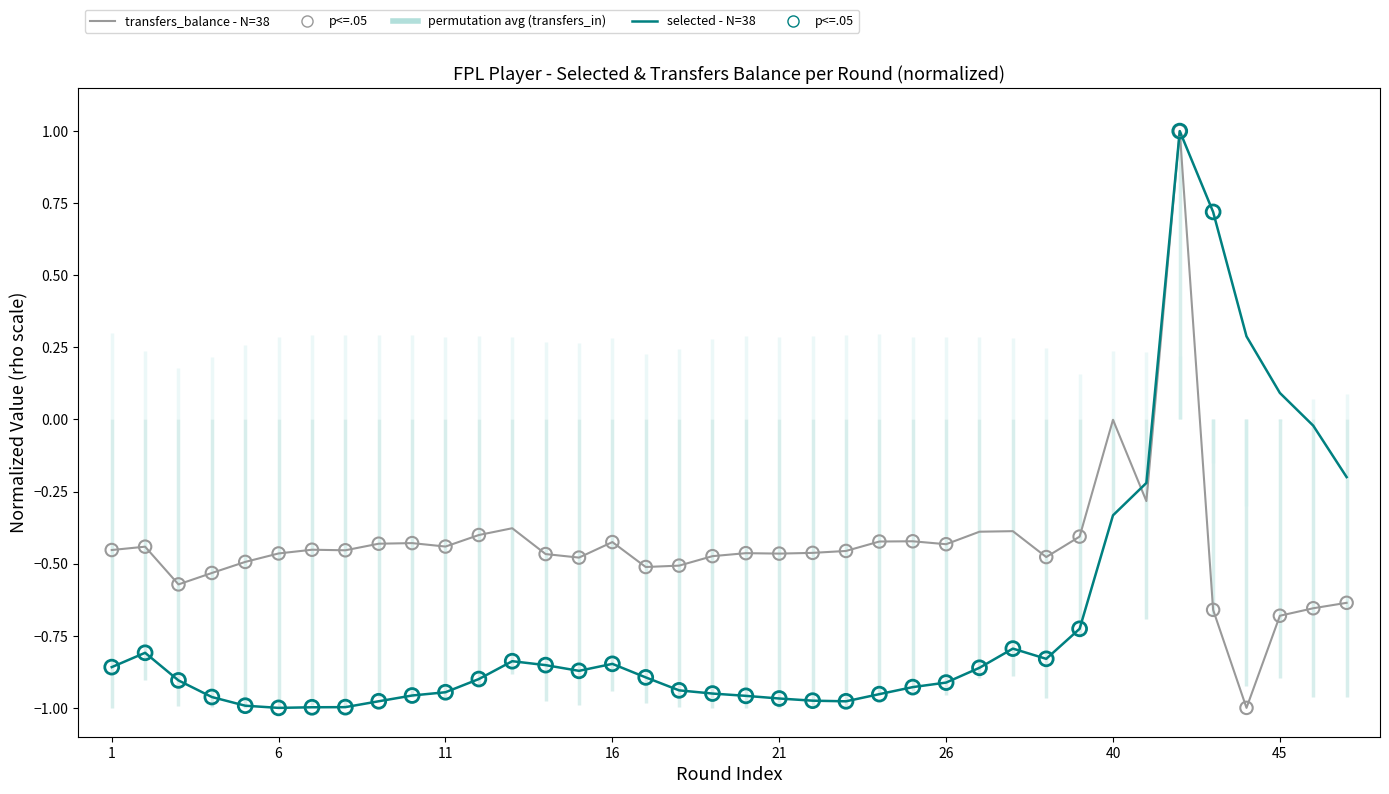

Which series reaches the minimum Y coordinate?

transfers_balance (low - N=38)